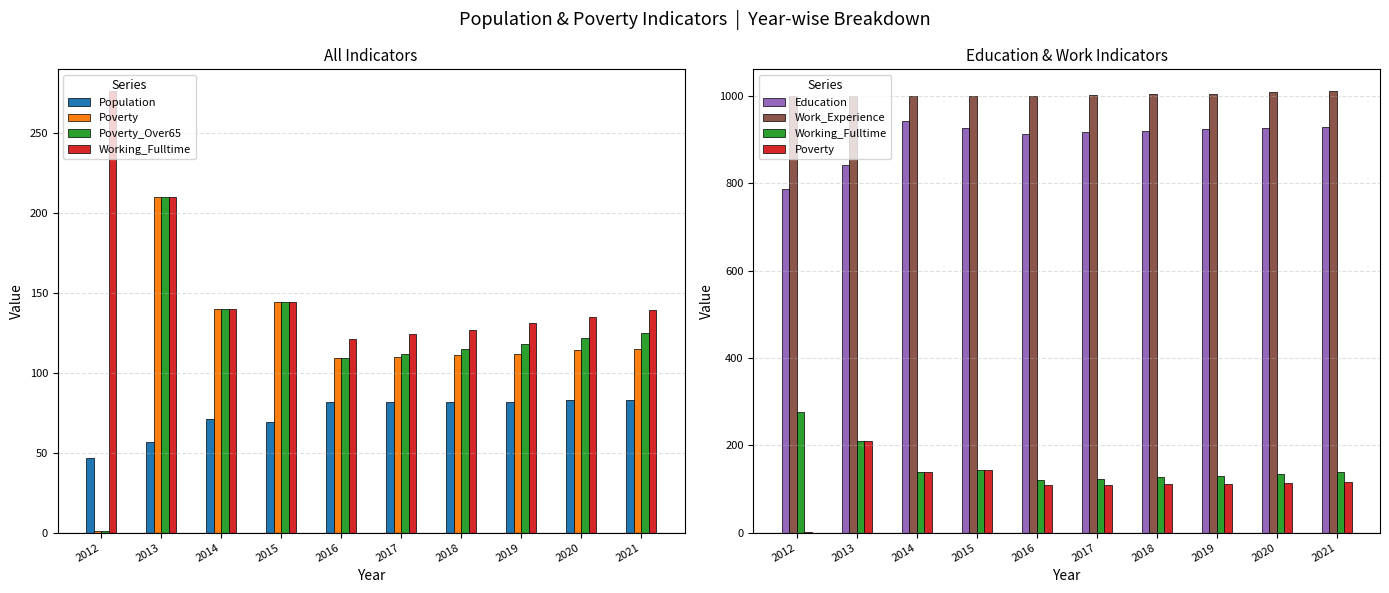

How many groups of bars are there?

10